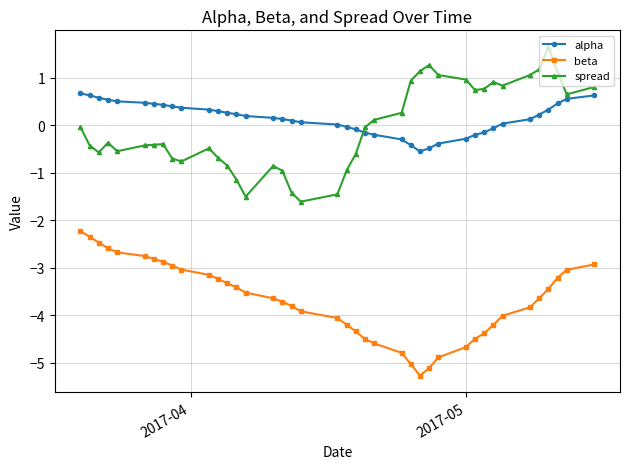

Is this an area chart (filled region under the line)?

No